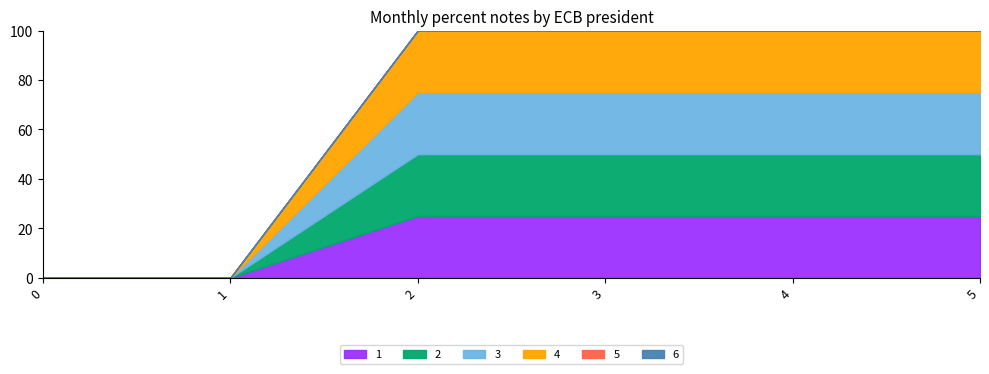

True or false: 4 and 2 cross at least once.

False